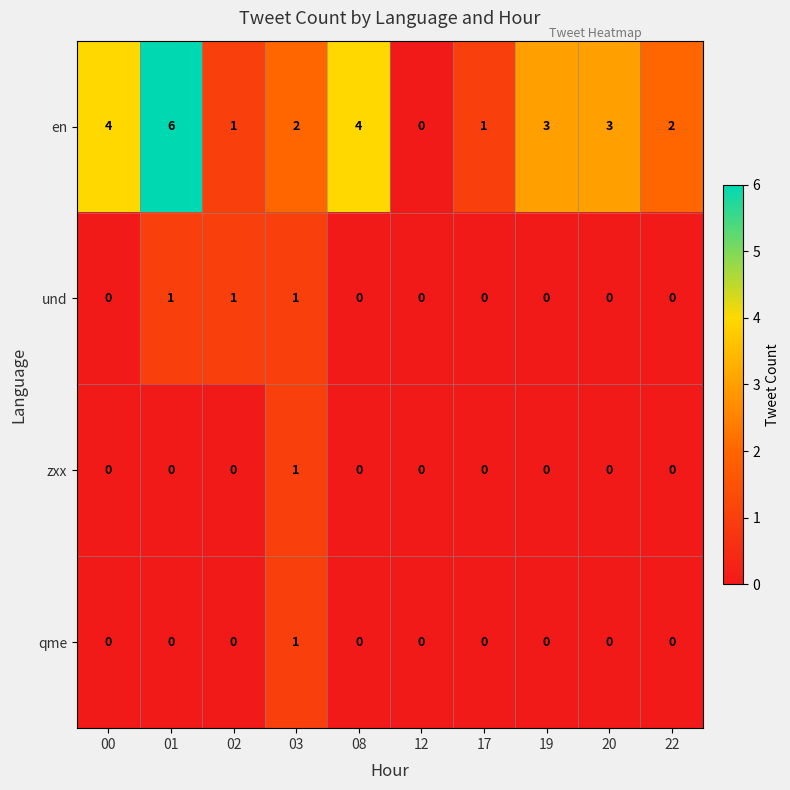

What is the difference between the en values at 02 and 01?

5